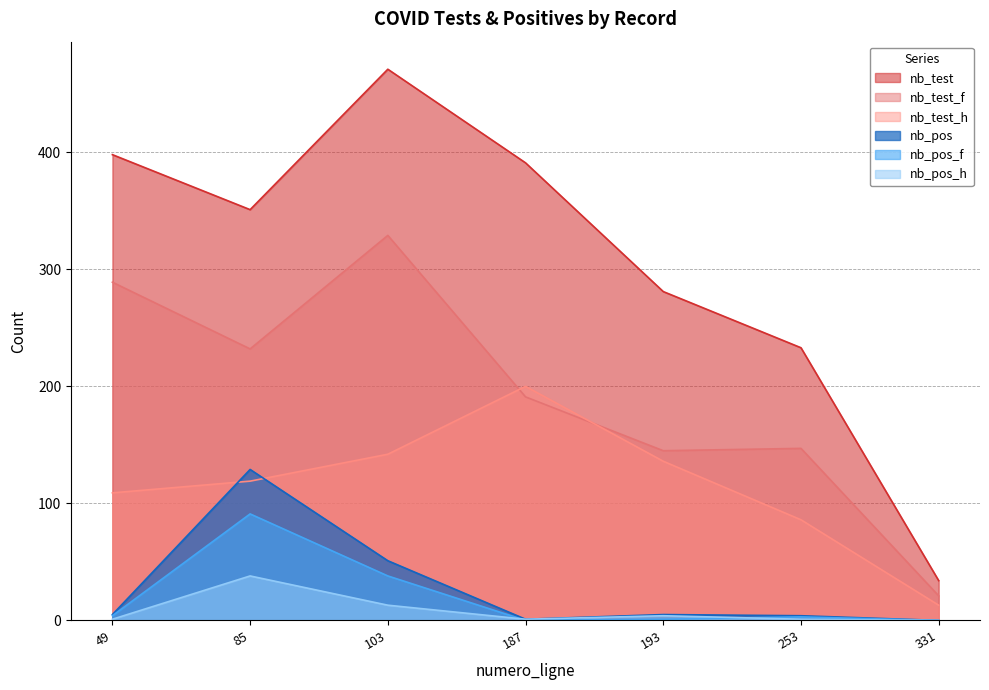

Reading right to left, transcribe all the data shown in this chart.

nb_test: 331=34	253=233	193=281	187=391	103=471	85=351	49=398
nb_test_f: 331=21	253=147	193=145	187=191	103=329	85=232	49=289
nb_test_h: 331=13	253=86	193=136	187=200	103=142	85=119	49=109
nb_pos: 331=0	253=4	193=5	187=1	103=51	85=129	49=5
nb_pos_f: 331=0	253=3	193=1	187=0	103=38	85=91	49=4
nb_pos_h: 331=0	253=1	193=4	187=1	103=13	85=38	49=1